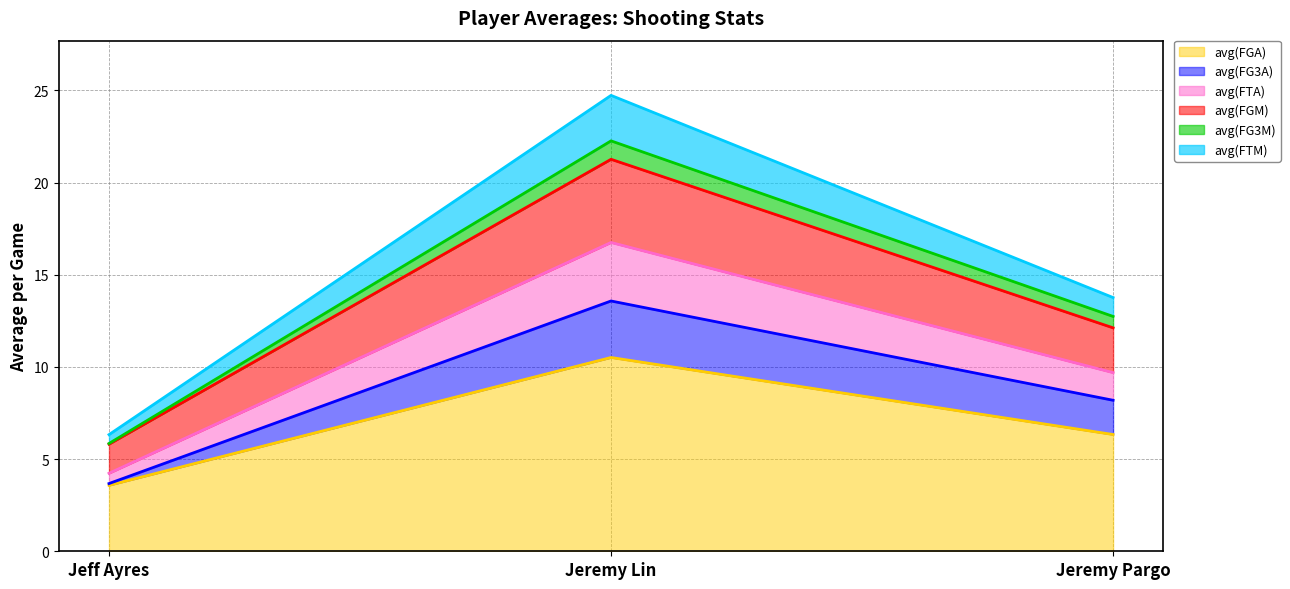

Count the number of data series in this chart.

6